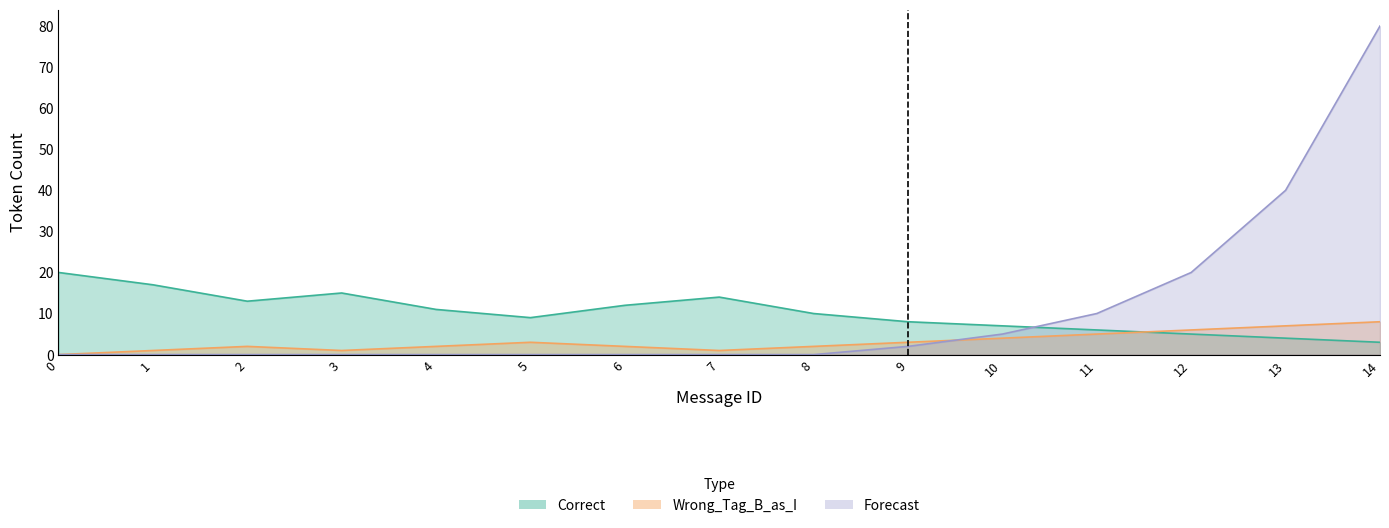

Is it true that Correct equals 20 at 0?

True